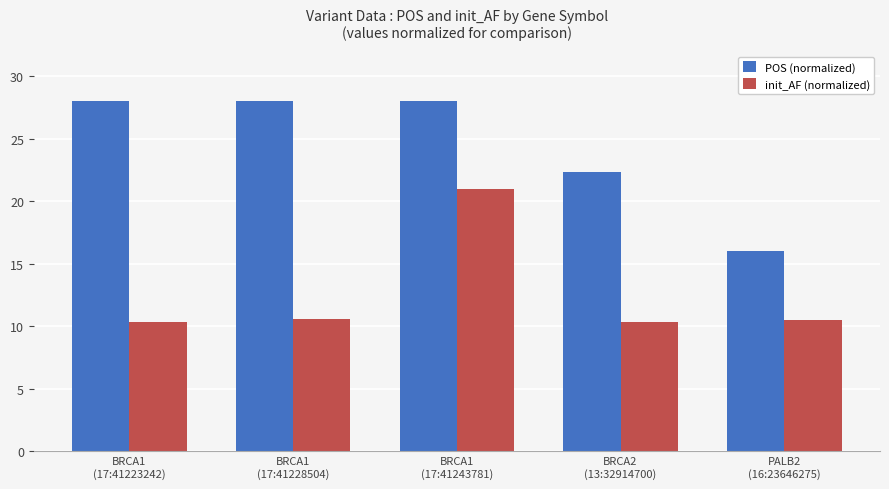

How many data points in POS (normalized) are above 27?

3